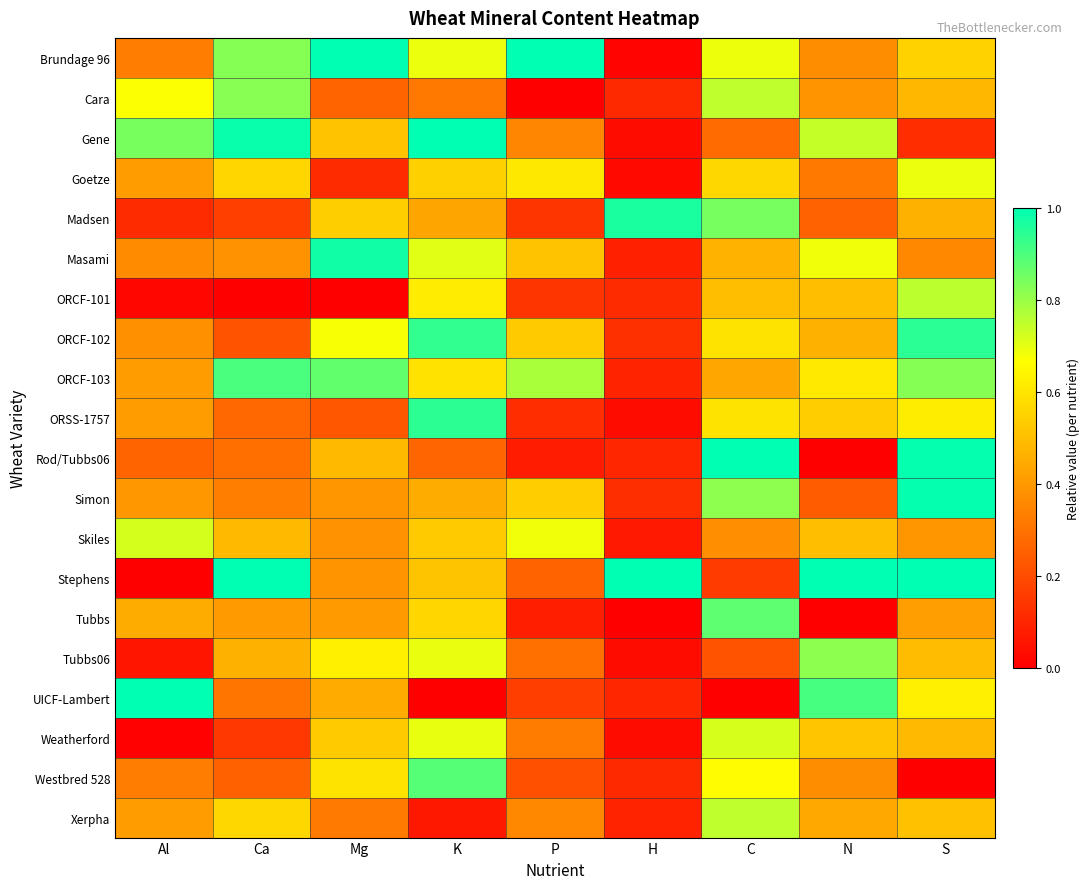

Reading left to right, what are all the values shown in this chart?

Brundage 96: Al=0.3	Ca=0.8	Mg=1.0	K=0.7	P=1.0	H=0.0	C=0.7	N=0.4	S=0.5
Cara: Al=0.7	Ca=0.8	Mg=0.3	K=0.3	P=0.0	H=0.1	C=0.8	N=0.4	S=0.5
Gene: Al=0.8	Ca=1.0	Mg=0.5	K=1.0	P=0.4	H=0.0	C=0.3	N=0.7	S=0.1
Goetze: Al=0.4	Ca=0.6	Mg=0.1	K=0.5	P=0.6	H=0.0	C=0.6	N=0.3	S=0.7
Madsen: Al=0.1	Ca=0.2	Mg=0.5	K=0.4	P=0.1	H=1.0	C=0.8	N=0.3	S=0.5
Masami: Al=0.4	Ca=0.4	Mg=1.0	K=0.7	P=0.5	H=0.1	C=0.5	N=0.7	S=0.4
ORCF-101: Al=0.0	Ca=0.0	Mg=0.0	K=0.6	P=0.1	H=0.1	C=0.5	N=0.5	S=0.8
ORCF-102: Al=0.4	Ca=0.2	Mg=0.7	K=0.9	P=0.5	H=0.1	C=0.6	N=0.5	S=0.9
ORCF-103: Al=0.4	Ca=0.9	Mg=0.9	K=0.6	P=0.8	H=0.1	C=0.4	N=0.6	S=0.8
ORSS-1757: Al=0.4	Ca=0.3	Mg=0.2	K=0.9	P=0.1	H=0.0	C=0.6	N=0.5	S=0.6
Rod/Tubbs06: Al=0.3	Ca=0.3	Mg=0.5	K=0.3	P=0.1	H=0.1	C=1.0	N=0.0	S=1.0
Simon: Al=0.4	Ca=0.3	Mg=0.4	K=0.5	P=0.5	H=0.1	C=0.8	N=0.2	S=1.0
Skiles: Al=0.7	Ca=0.5	Mg=0.4	K=0.5	P=0.7	H=0.1	C=0.4	N=0.5	S=0.4
Stephens: Al=0.0	Ca=1.0	Mg=0.4	K=0.5	P=0.3	H=1.0	C=0.2	N=1.0	S=1.0
Tubbs: Al=0.5	Ca=0.4	Mg=0.4	K=0.6	P=0.1	H=0.0	C=0.9	N=0.0	S=0.4
Tubbs06: Al=0.1	Ca=0.5	Mg=0.6	K=0.7	P=0.3	H=0.0	C=0.2	N=0.8	S=0.5
UICF-Lambert: Al=1.0	Ca=0.3	Mg=0.4	K=0.0	P=0.2	H=0.1	C=0.0	N=0.9	S=0.6
Weatherford: Al=0.0	Ca=0.1	Mg=0.5	K=0.7	P=0.3	H=0.0	C=0.7	N=0.5	S=0.5
Westbred 528: Al=0.3	Ca=0.3	Mg=0.6	K=0.9	P=0.2	H=0.1	C=0.7	N=0.4	S=0.0
Xerpha: Al=0.4	Ca=0.6	Mg=0.3	K=0.1	P=0.4	H=0.1	C=0.8	N=0.4	S=0.5